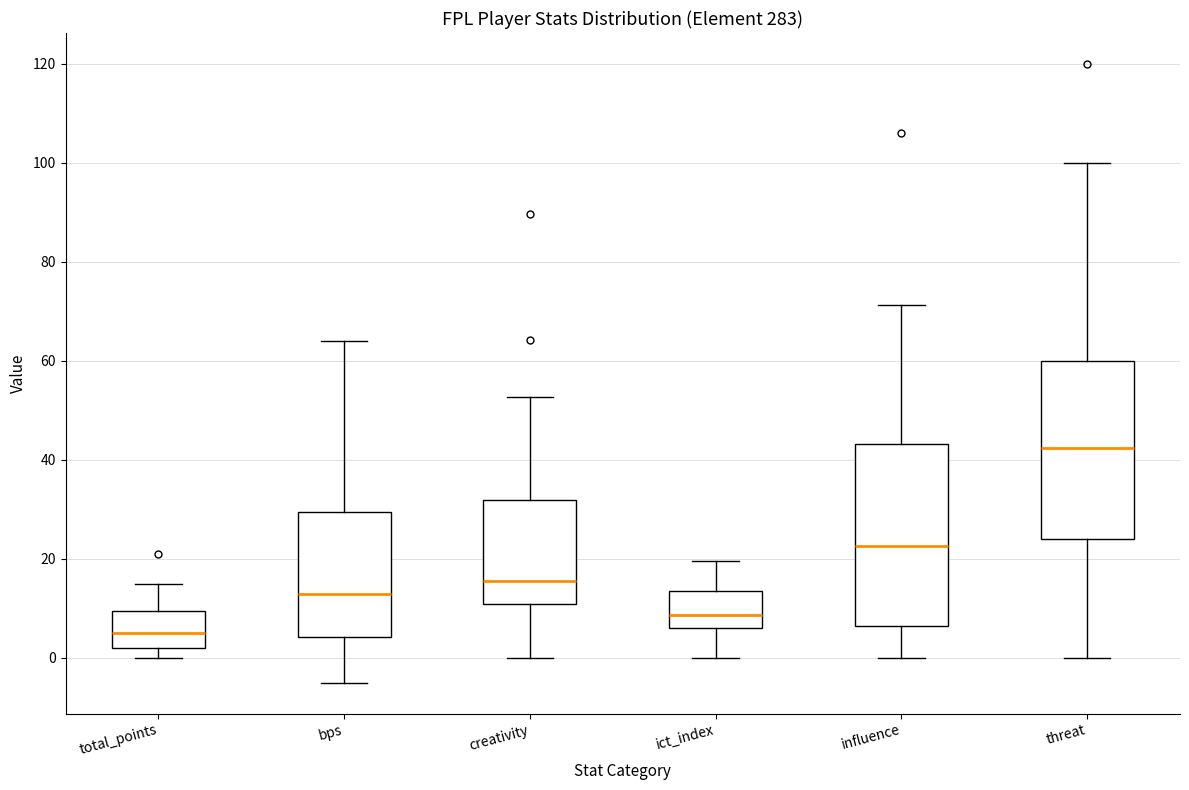

Which box's median line is the highest?

threat